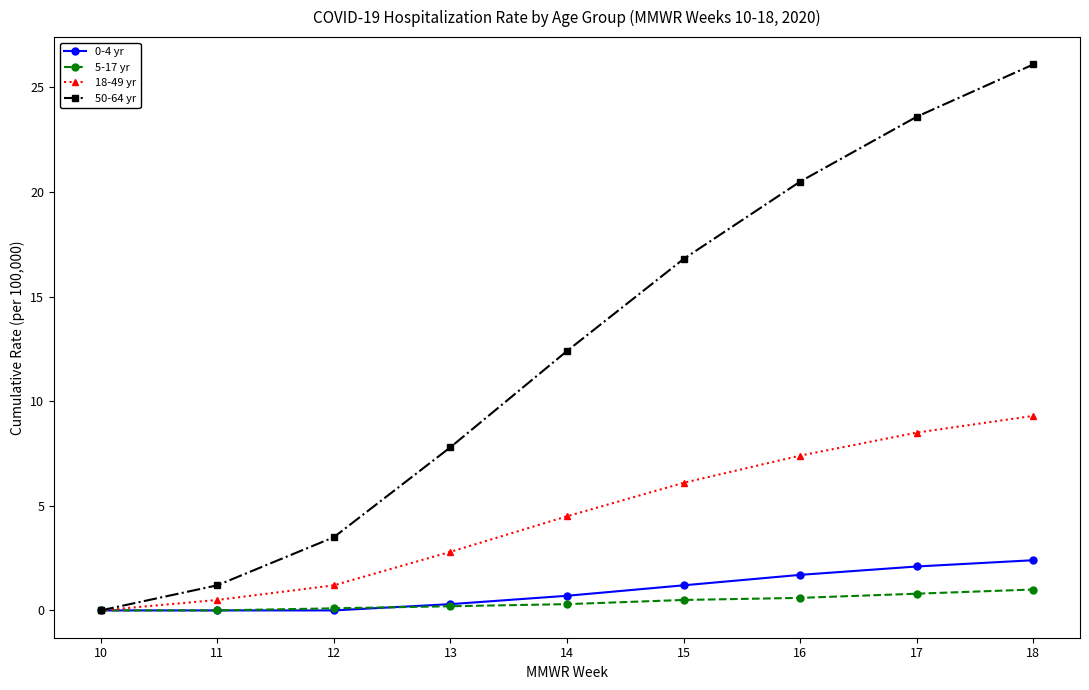

Is the value of 18-49 yr at 18 greater than the value of 50-64 yr at 15?

No